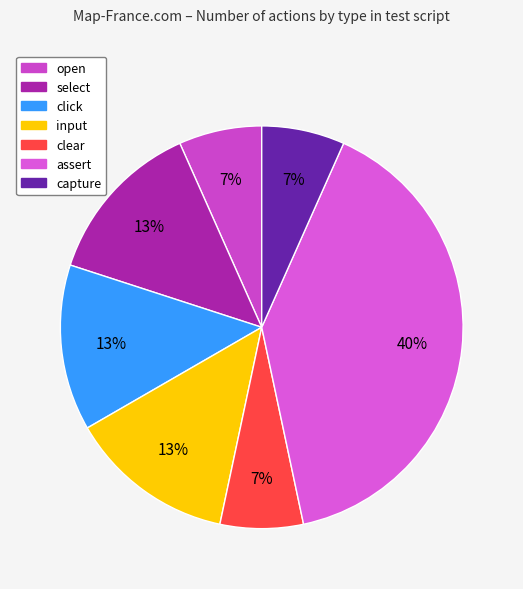

Is there a majority slice in this chart?

No